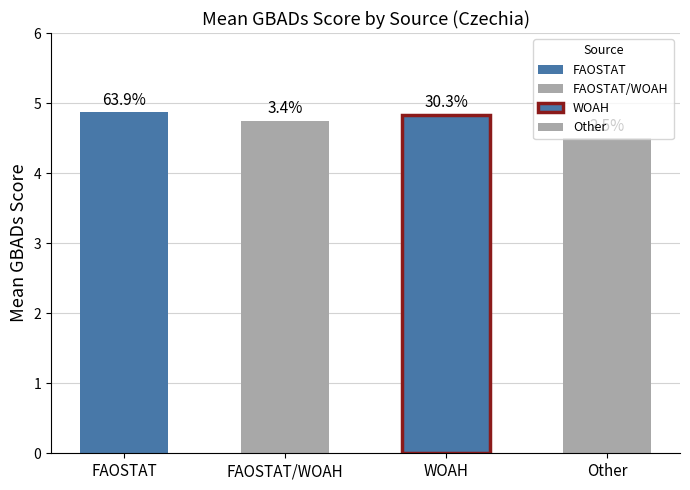

List the labels in order of value, largest first.

FAOSTAT, WOAH, FAOSTAT/WOAH, Other